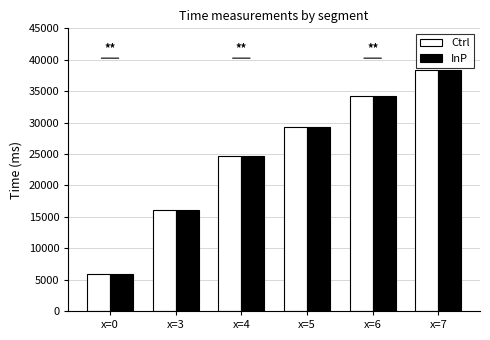

True or false: Ctrl has a value of 3075 at x=0.

False